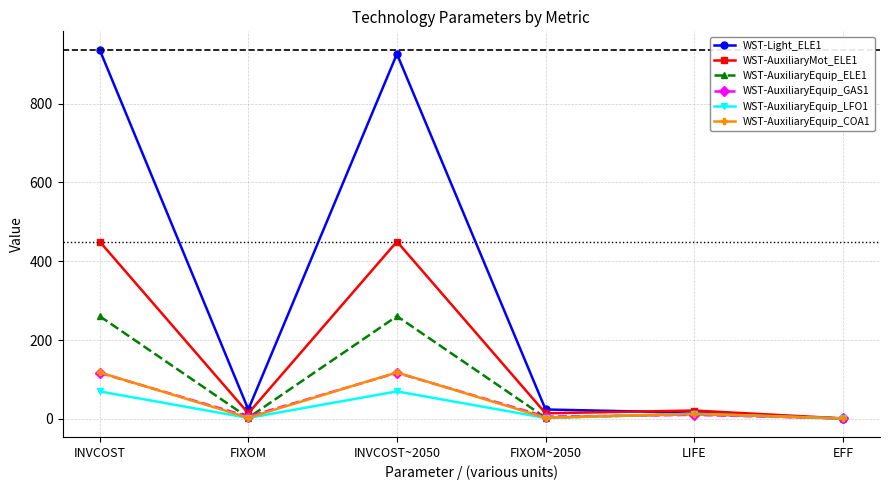

The value of WST-AuxiliaryEquip_ELE1 at INVCOST is 260.6. True or false?

True